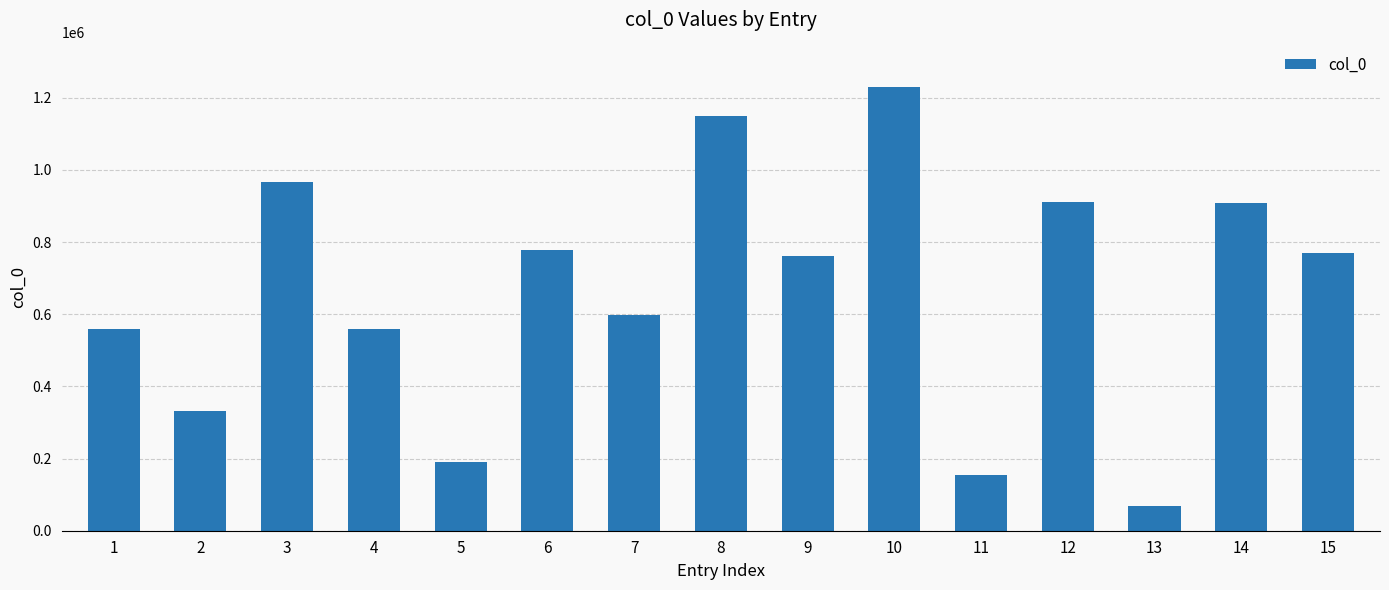

What is the average value?

662391